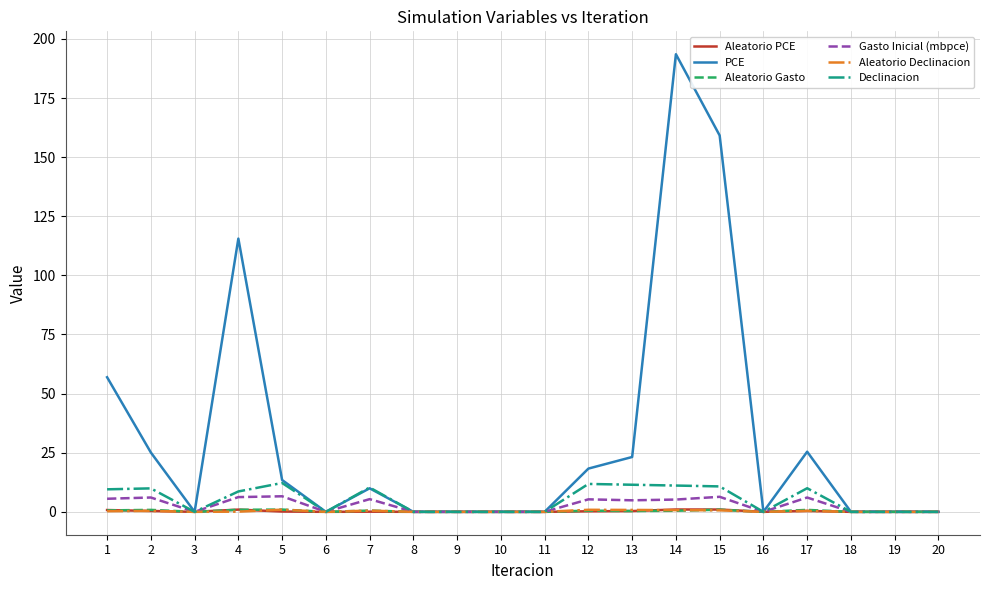

Between 14 and 15, which series saw the biggest shift?

PCE